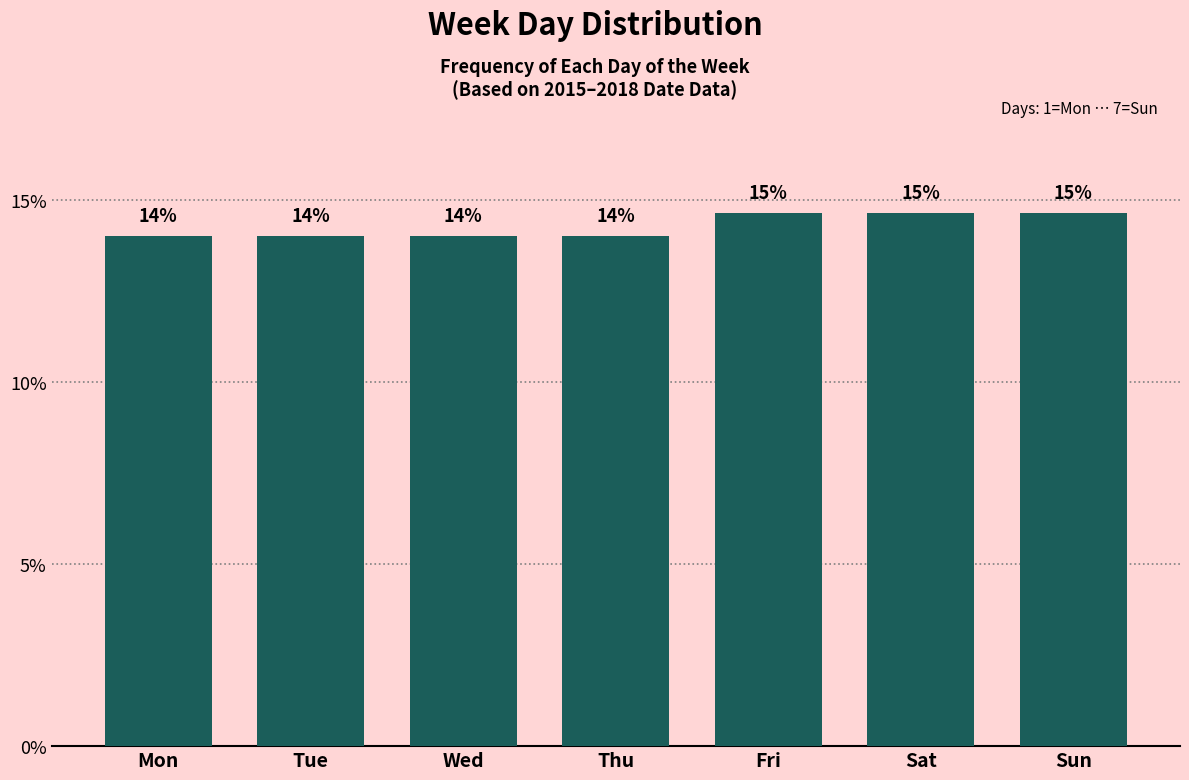

Read the value at Thu.

14.0